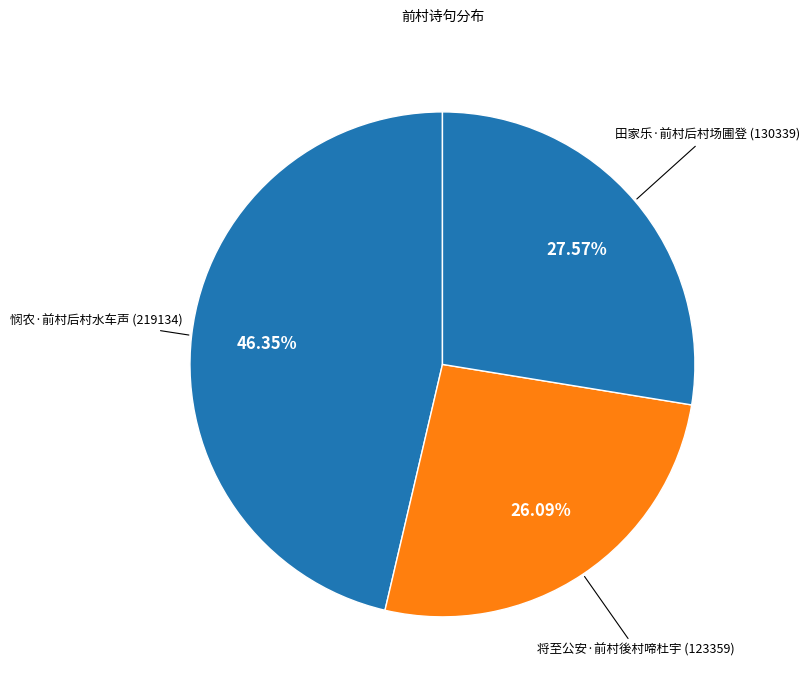

How many segments does this pie chart have?

3